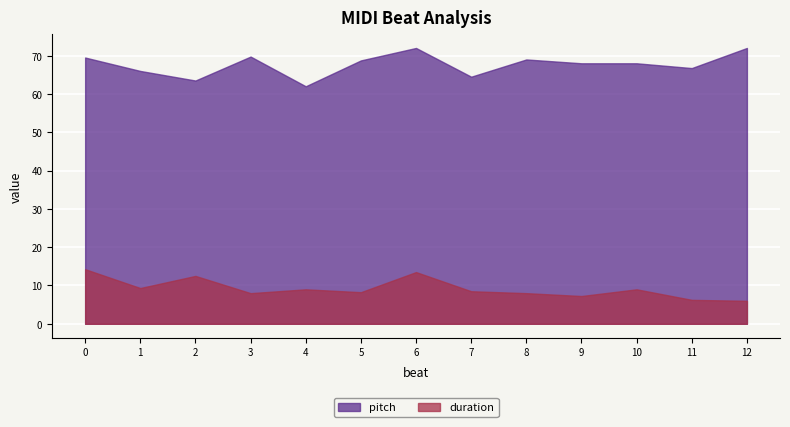

What is the highest value of the pitch series?

72.0